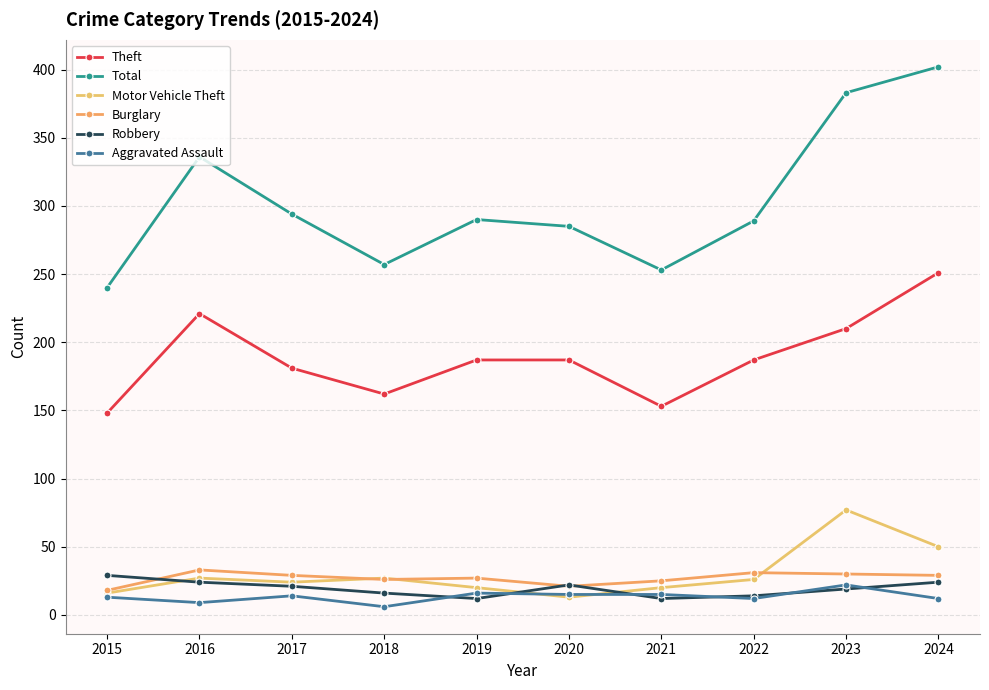

Is it true that Theft equals 187 at 2022?

True